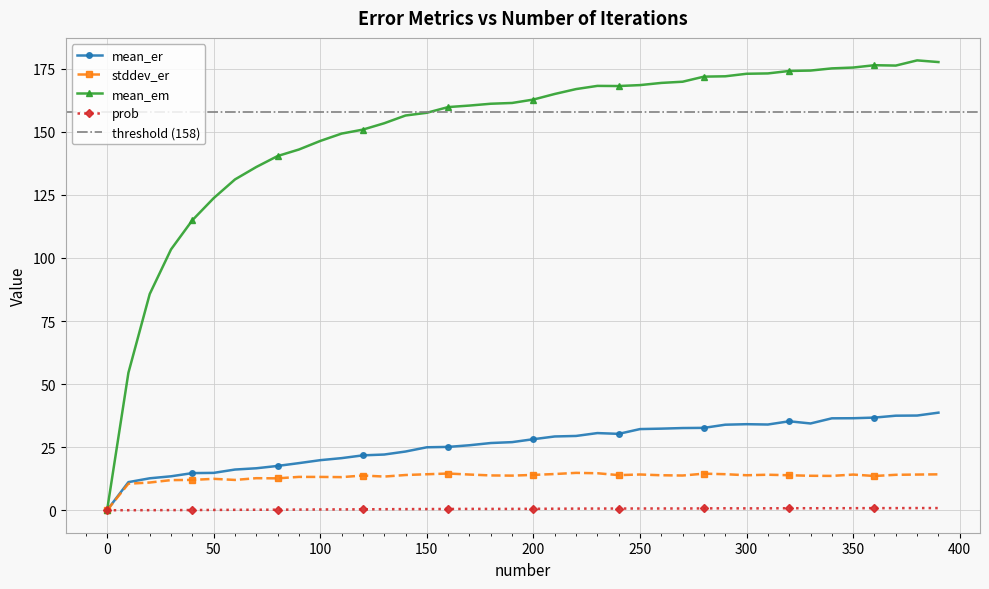

At how many categories does at least one series exceed 60?

38